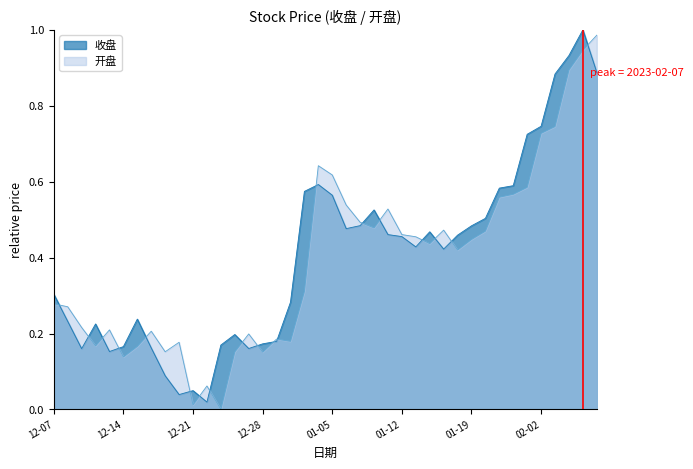

Reading left to right, what are all the values shown in this chart?

收盘: 0.3	0.2	0.2	0.2	0.2	0.2	0.2	0.2	0.1	0.0	0.0	0.0	0.2	0.2	0.2	0.2	0.2	0.3	0.6	0.6	0.6	0.5	0.5	0.5	0.5	0.5	0.4	0.5	0.4	0.5	0.5	0.5	0.6	0.6	0.7	0.7	0.9	0.9	1.0	0.9
开盘: 0.3	0.3	0.2	0.2	0.2	0.1	0.2	0.2	0.2	0.2	0.0	0.1	0.0	0.2	0.2	0.2	0.2	0.2	0.3	0.6	0.6	0.5	0.5	0.5	0.5	0.5	0.5	0.4	0.5	0.4	0.4	0.5	0.6	0.6	0.6	0.7	0.7	0.9	0.9	1.0